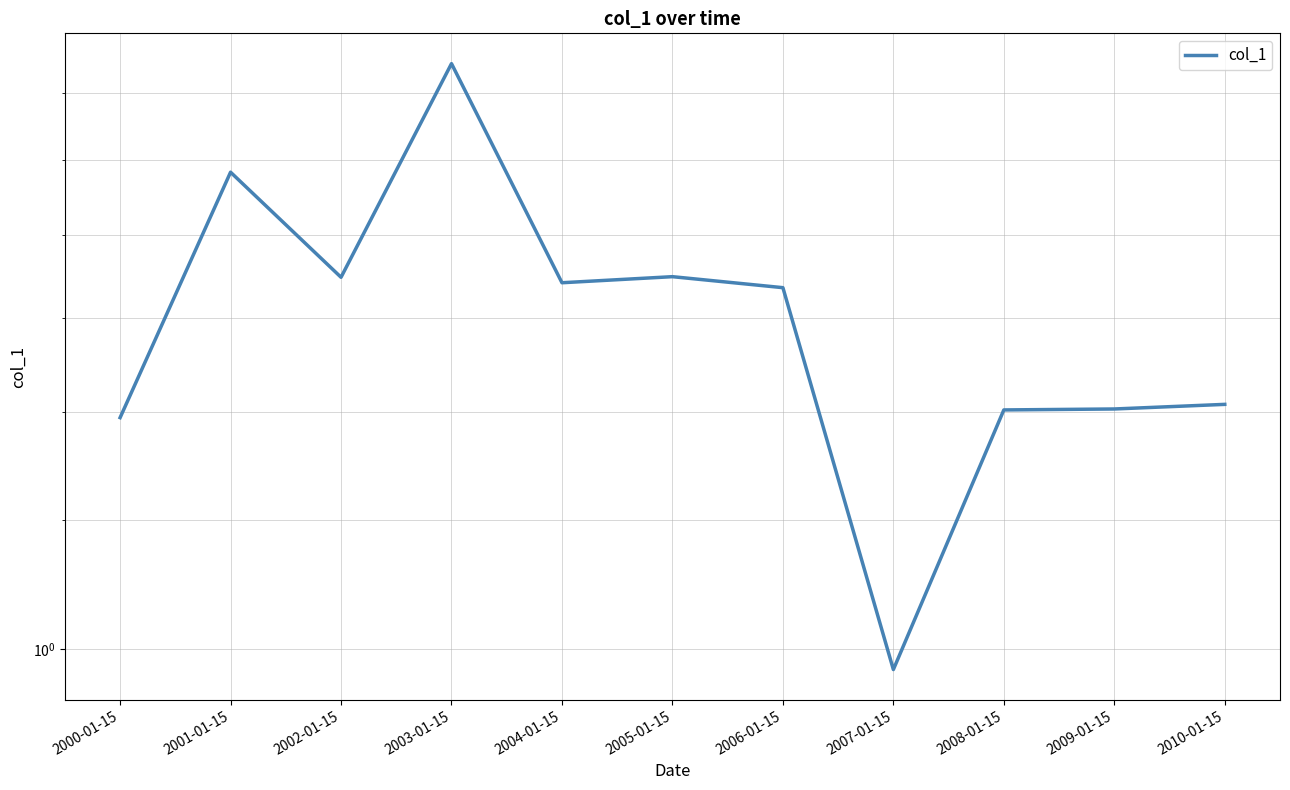

At which label is the value closest to 1?

2007-01-15